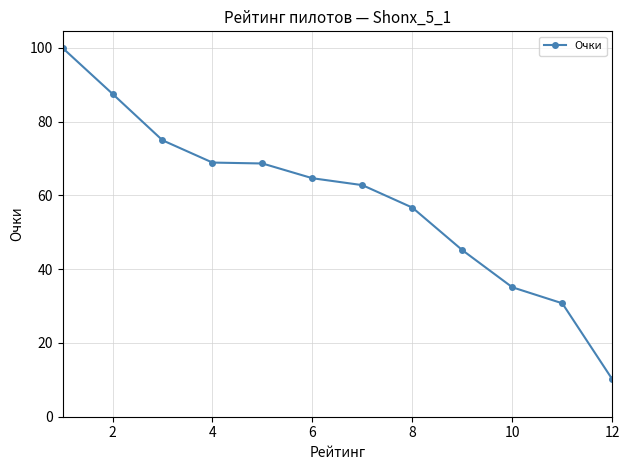

What is the minimum value shown in the chart?

10.2